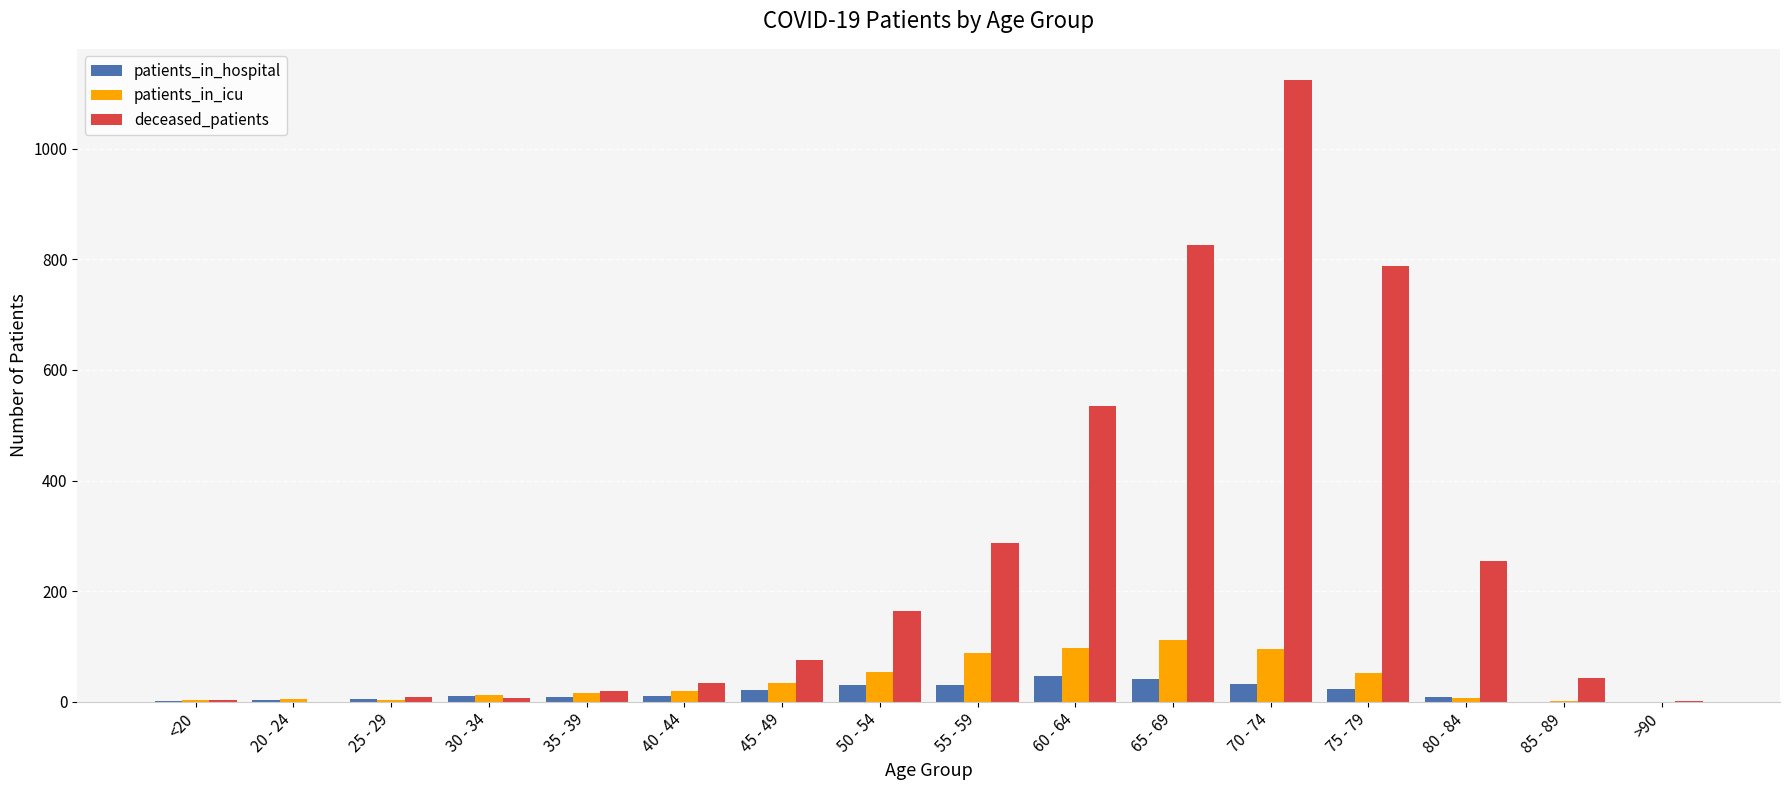

What is the sum of all patients_in_hospital values?

276